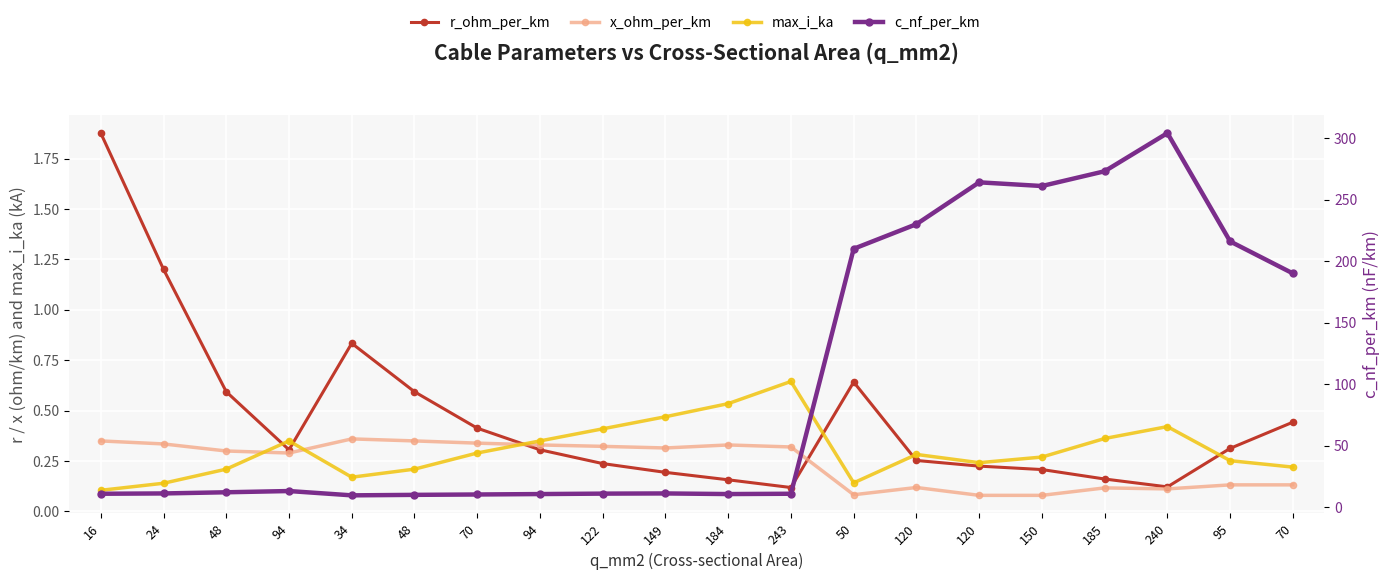

At which category does the chart reach its minimum across all series?

120